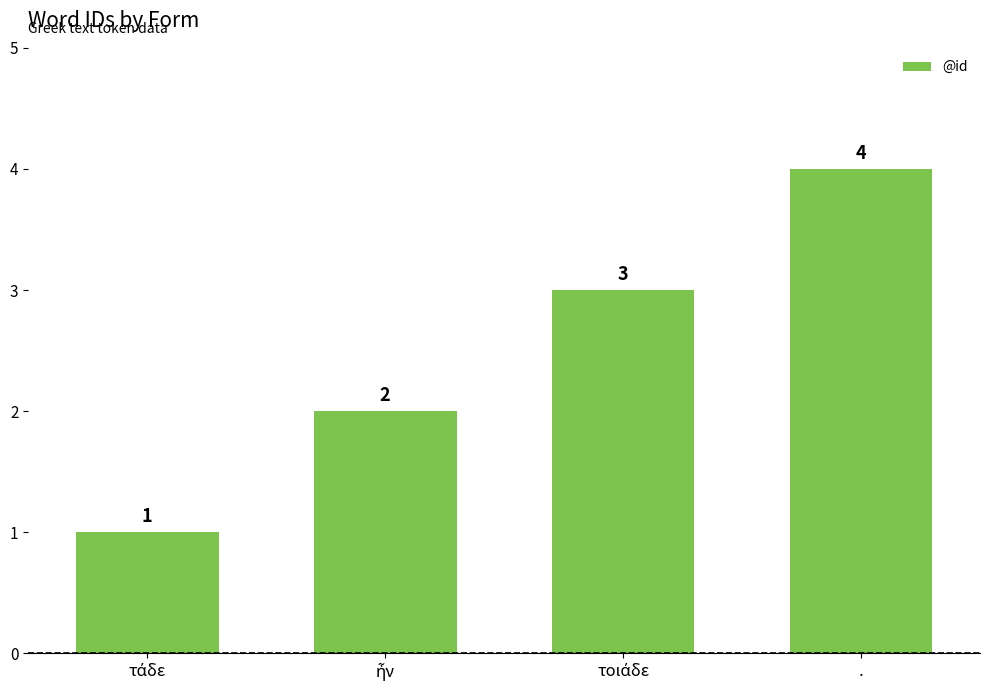

What is the value of the 2nd bar from the left?

2